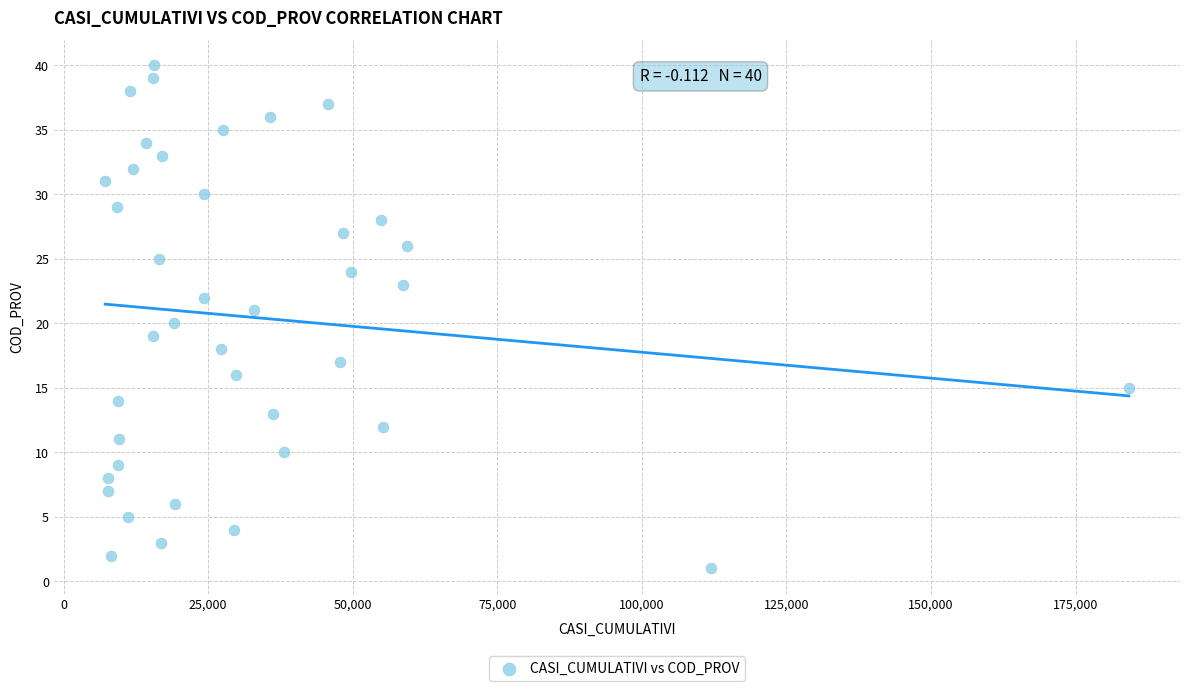

What is the range of Y values (max minus min)?

39